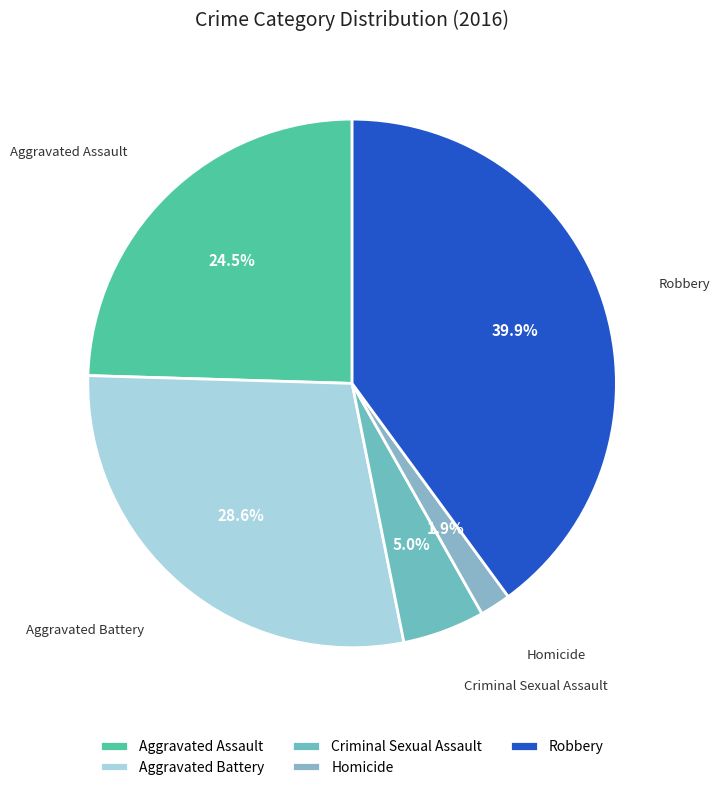

Is it true that Robbery is 40% of the pie?

True